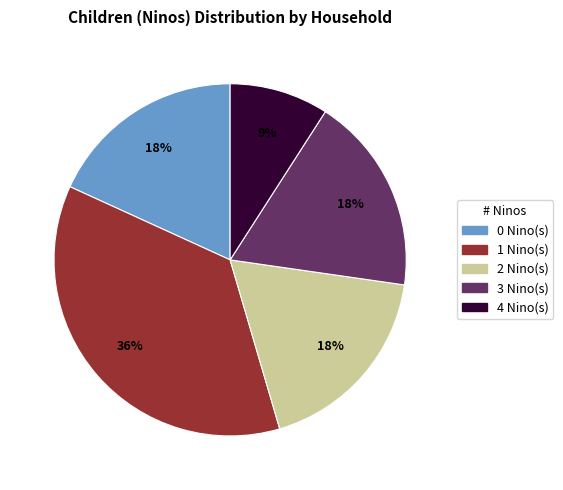

What percentage is the 1 Nino(s) slice, to the nearest percent?

36%